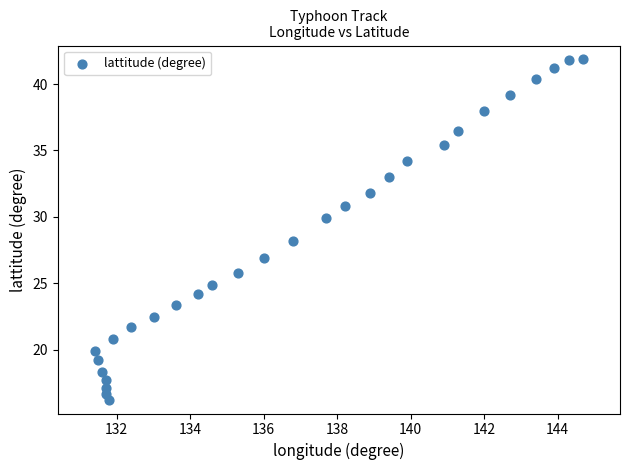

What is the range of Y values (max minus min)?

25.7